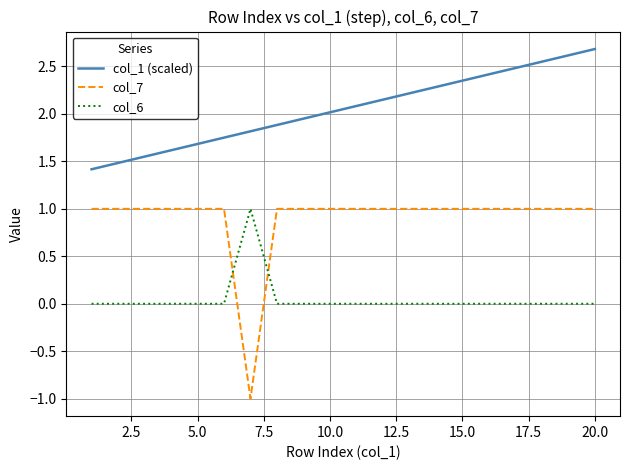

What is the maximum value for col_6?

1.0